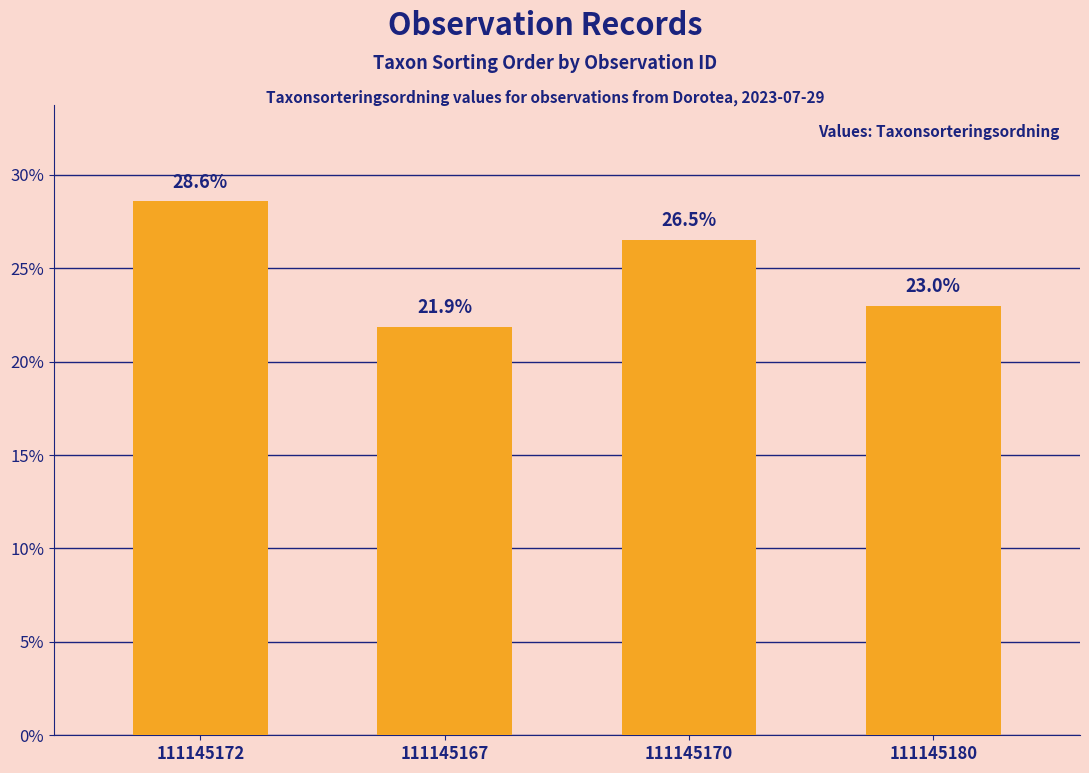

What is the change in value from 111145172 to 111145170?

-2.1